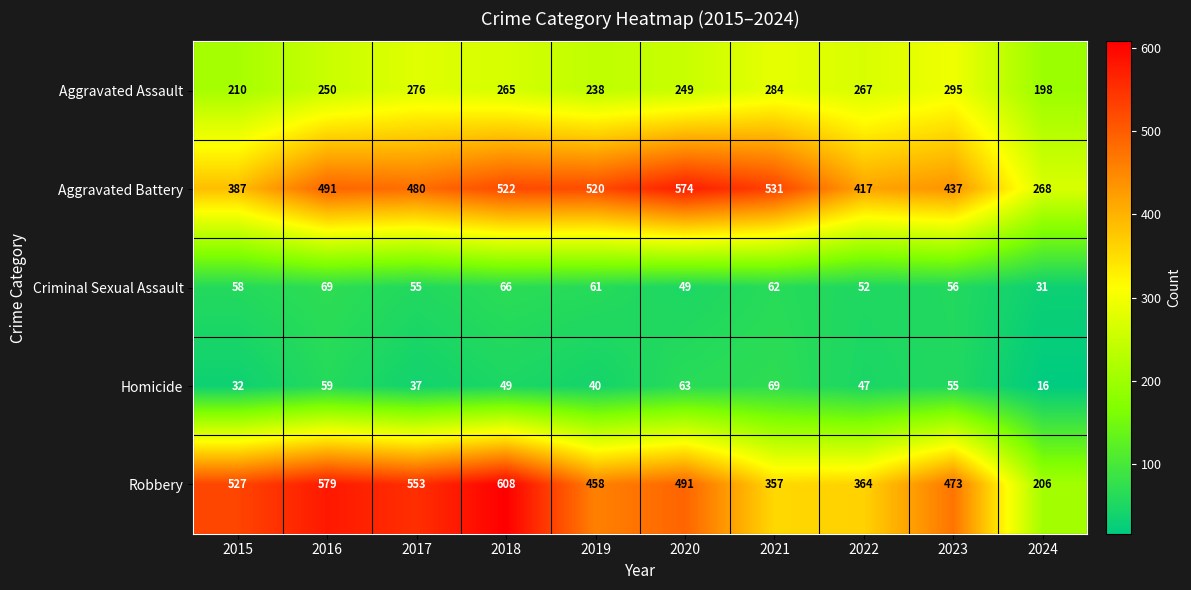

Is it true that Aggravated Assault equals 362 at 2019?

False